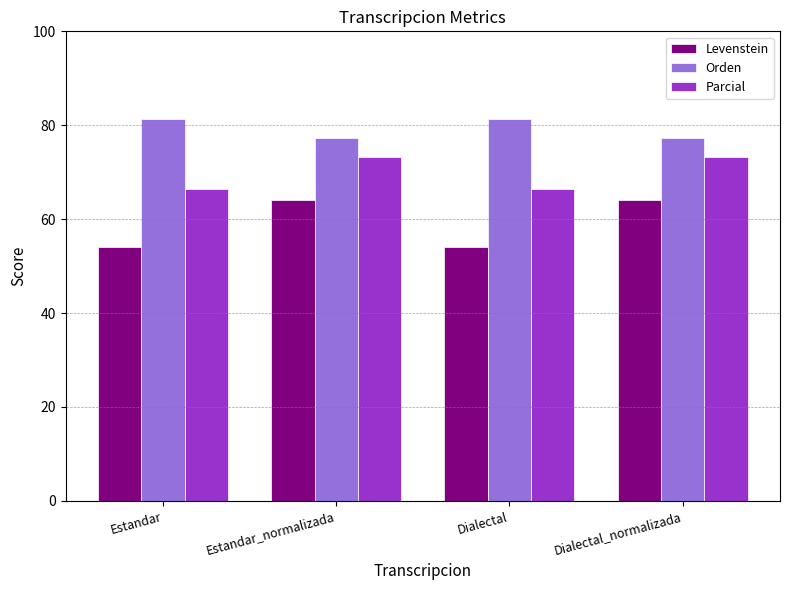

True or false: Orden has a value of 77.4 at Estandar_normalizada.

True